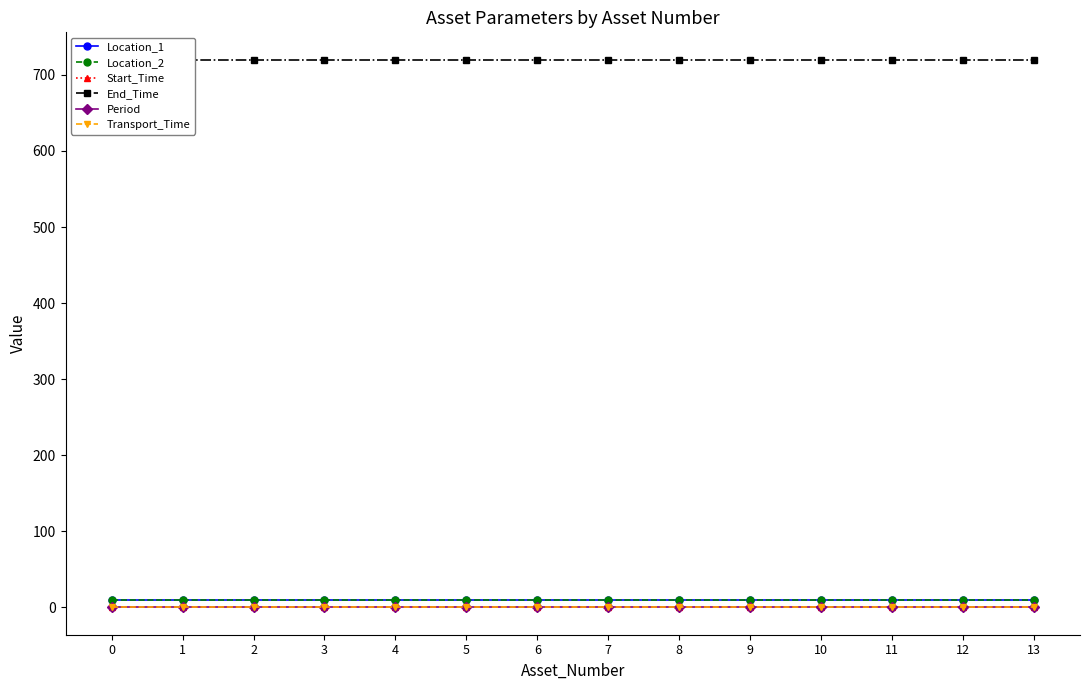

Reading right to left, what are all the values shown in this chart?

Location_1: 13=9	12=9	11=9	10=9	9=9	8=9	7=9	6=9	5=9	4=9	3=9	2=9	1=9	0=9
Location_2: 13=9	12=9	11=9	10=9	9=9	8=9	7=9	6=9	5=9	4=9	3=9	2=9	1=9	0=9
Start_Time: 13=0	12=0	11=0	10=0	9=0	8=0	7=0	6=0	5=0	4=0	3=0	2=0	1=0	0=0
End_Time: 13=720	12=720	11=720	10=720	9=720	8=720	7=720	6=720	5=720	4=720	3=720	2=720	1=720	0=720
Period: 13=1	12=1	11=1	10=1	9=1	8=1	7=1	6=1	5=1	4=1	3=1	2=1	1=1	0=1
Transport_Time: 13=0	12=0	11=0	10=0	9=0	8=0	7=0	6=0	5=0	4=0	3=0	2=0	1=0	0=0